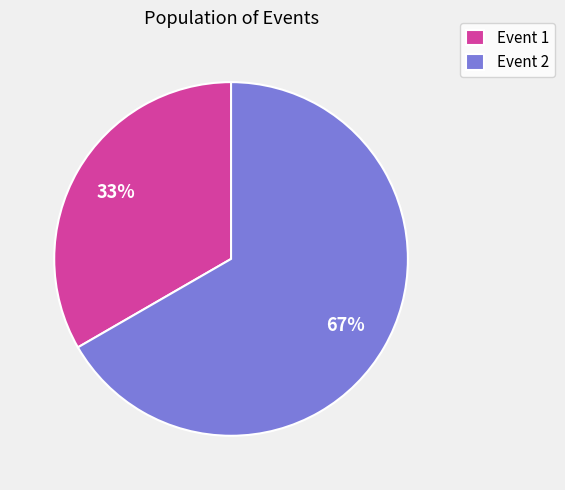

How many segments does this pie chart have?

2